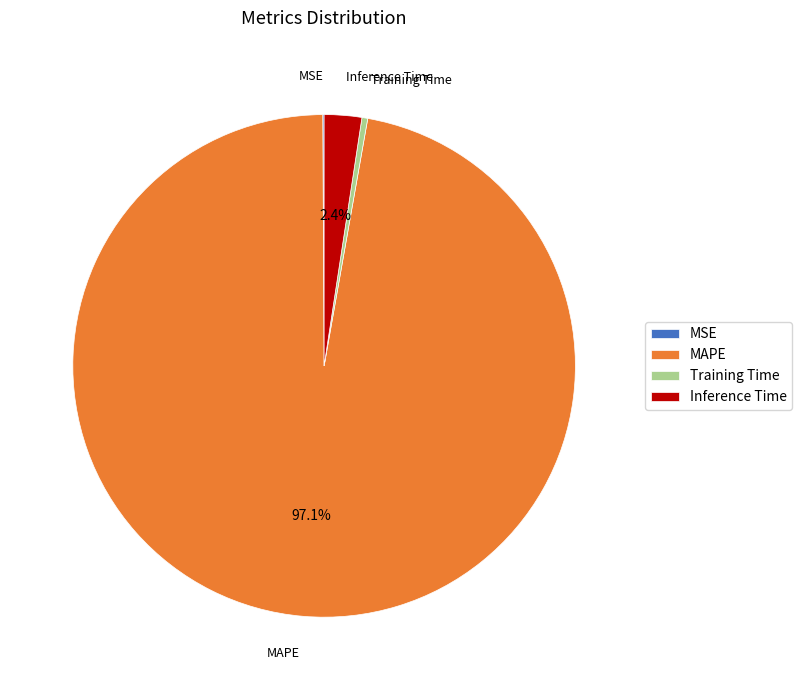

Is it true that Inference Time is 2% of the pie?

True